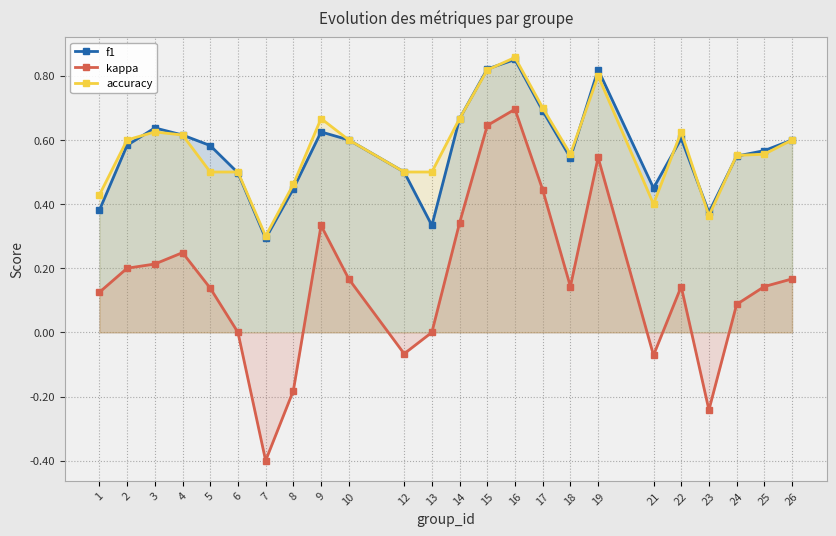

True or false: accuracy has more than 1 interior local peaks.

True